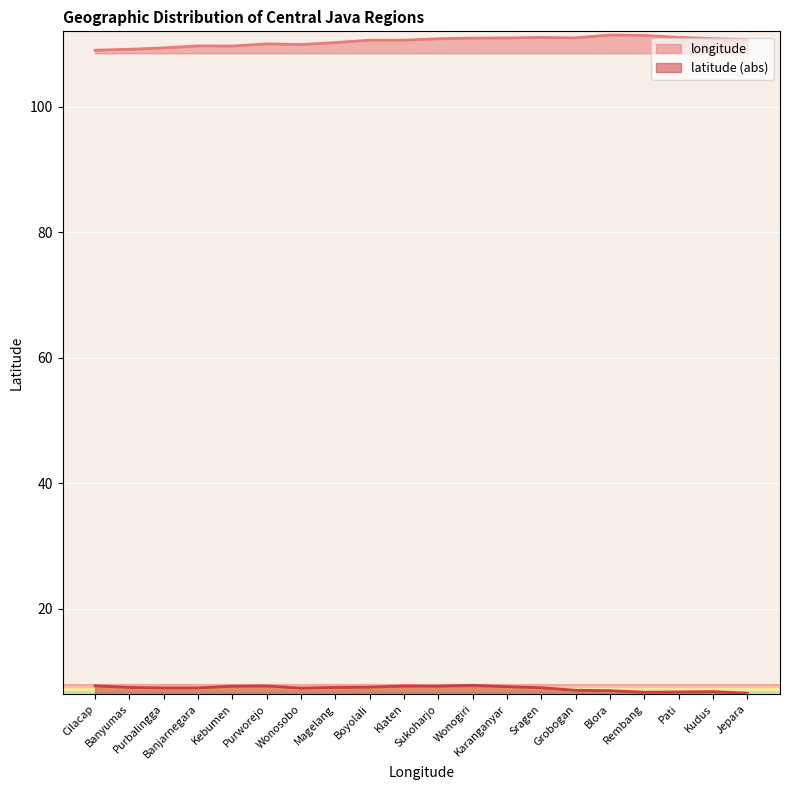

The latitude series shows 10.8 at Blora. True or false?

False